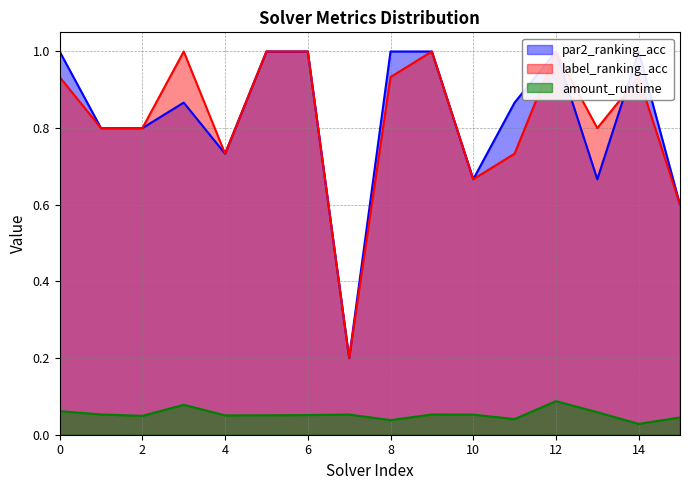

Does the chart display data point markers on the line(s)?

No